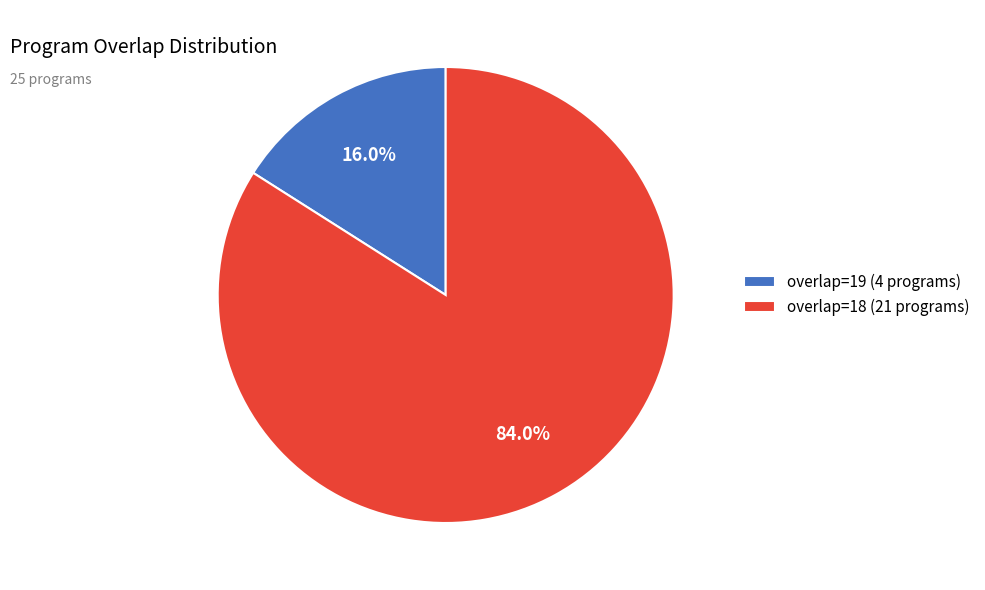

Rank the categories by value from lowest to highest.

overlap=19 (4 programs), overlap=18 (21 programs)